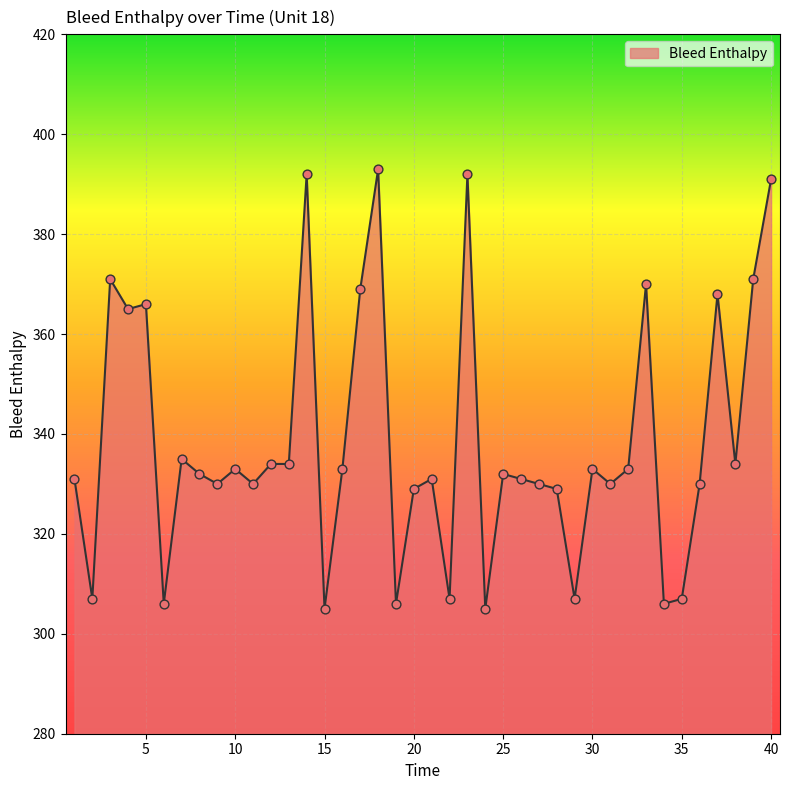

What is the difference between the maximum and minimum values?

88